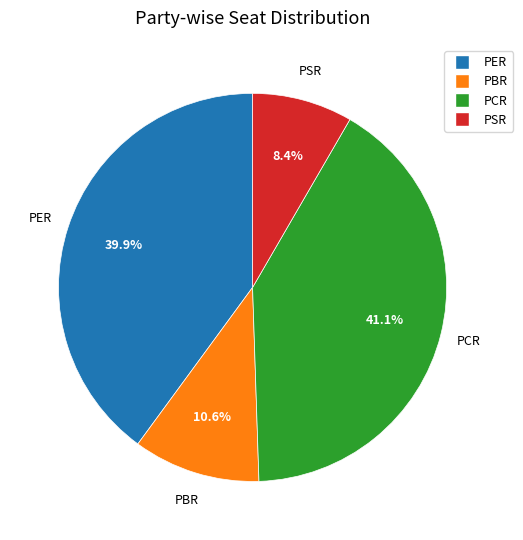

Does any single category account for the majority?

No